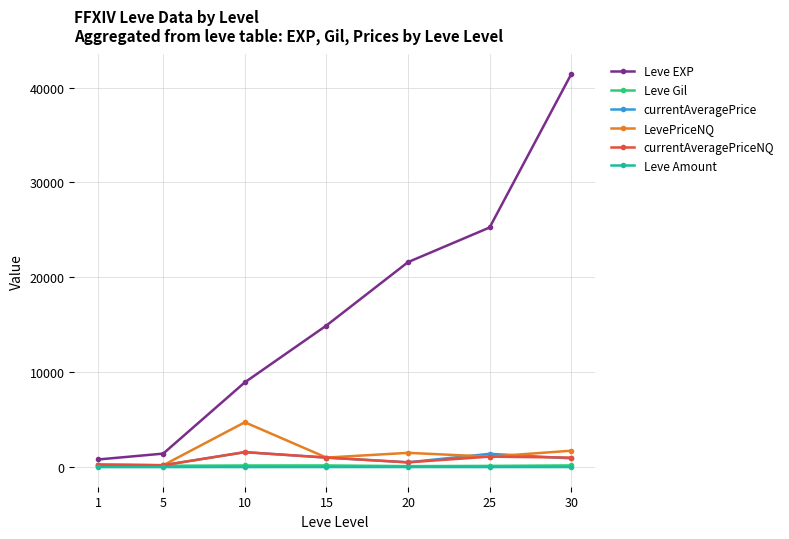

Which series has the largest range (max minus min)?

Leve EXP